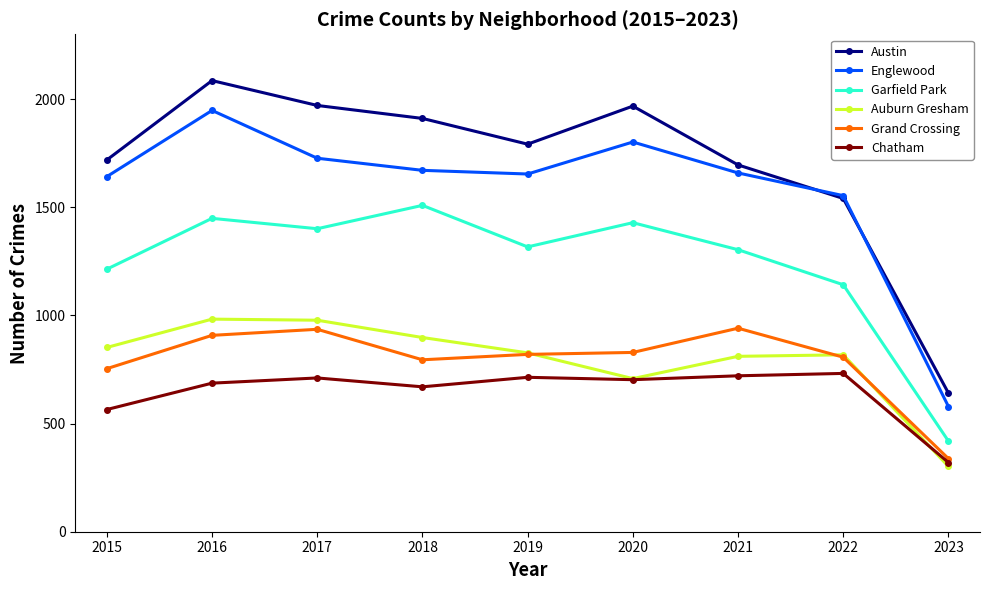

Where is the first local maximum for Chatham?

2017